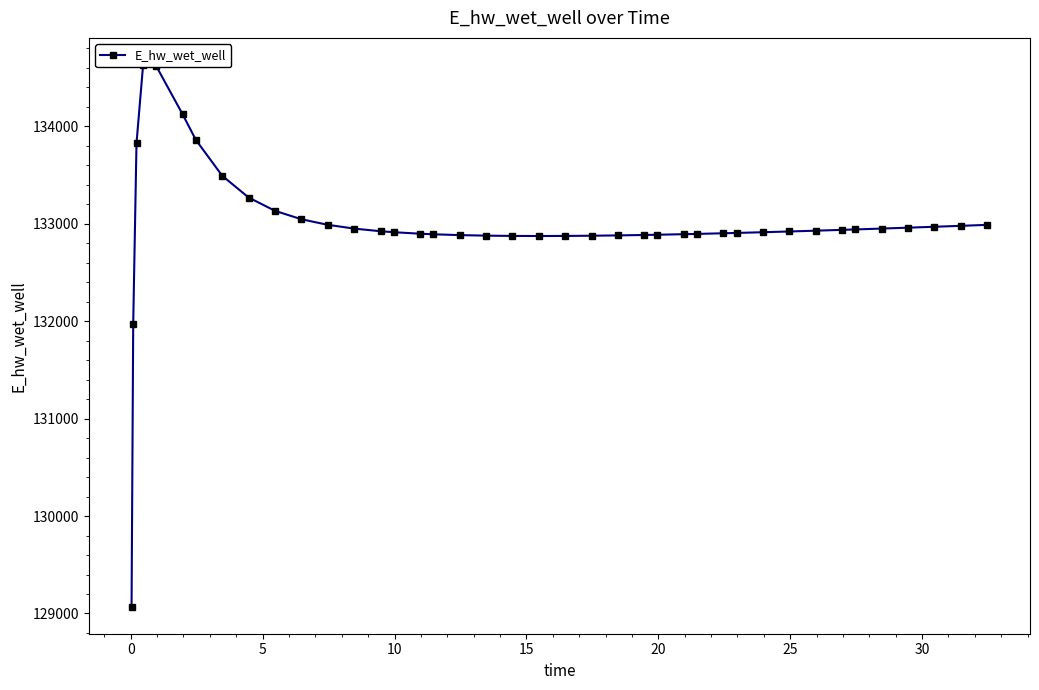

How many points are lower than both their immediate neighbors (excluding endpoints)?

1